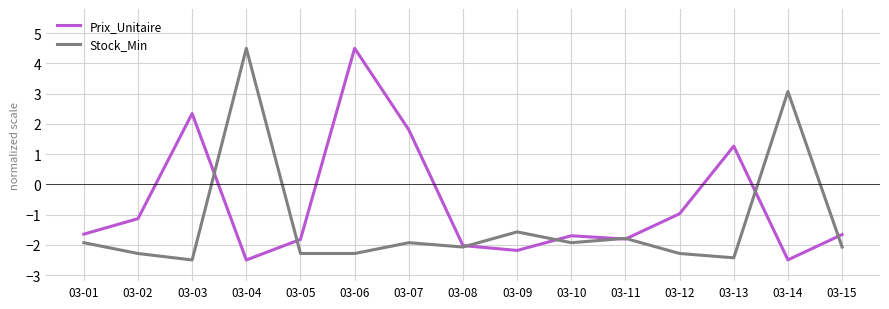

Between 03-01 and 03-06, which series saw the biggest shift?

Prix_Unitaire